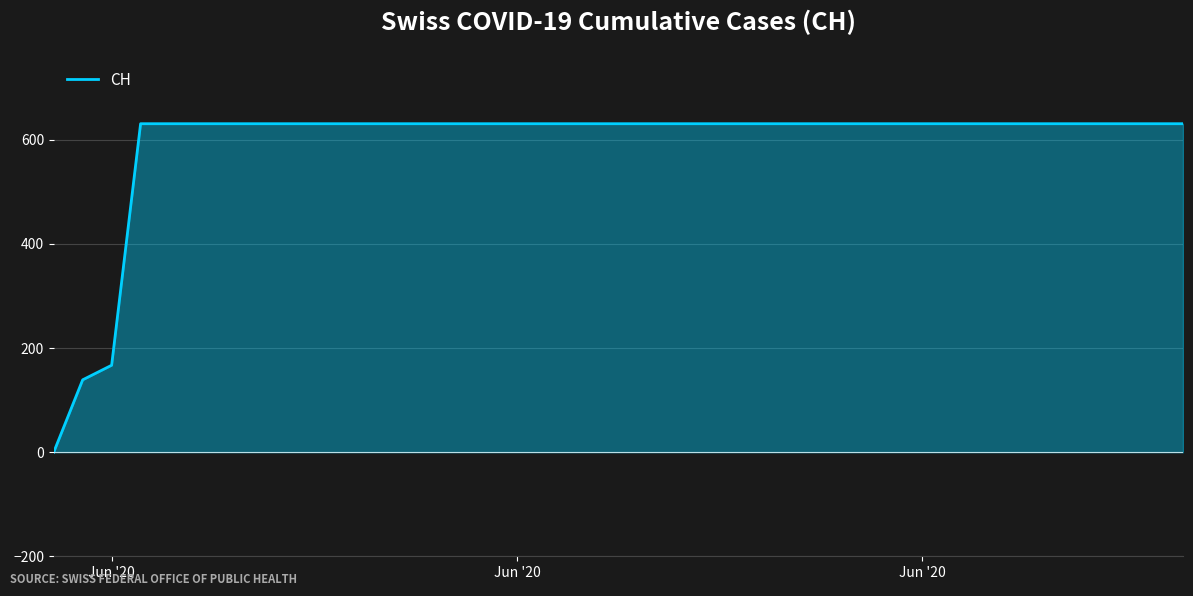

Reading right to left, transcribe all the data shown in this chart.

631	631	631	631	631	631	631	631	631	631	631	631	631	631	631	631	631	631	631	631	631	631	631	631	631	631	631	631	631	631	631	631	631	631	631	631	631	167	139	0